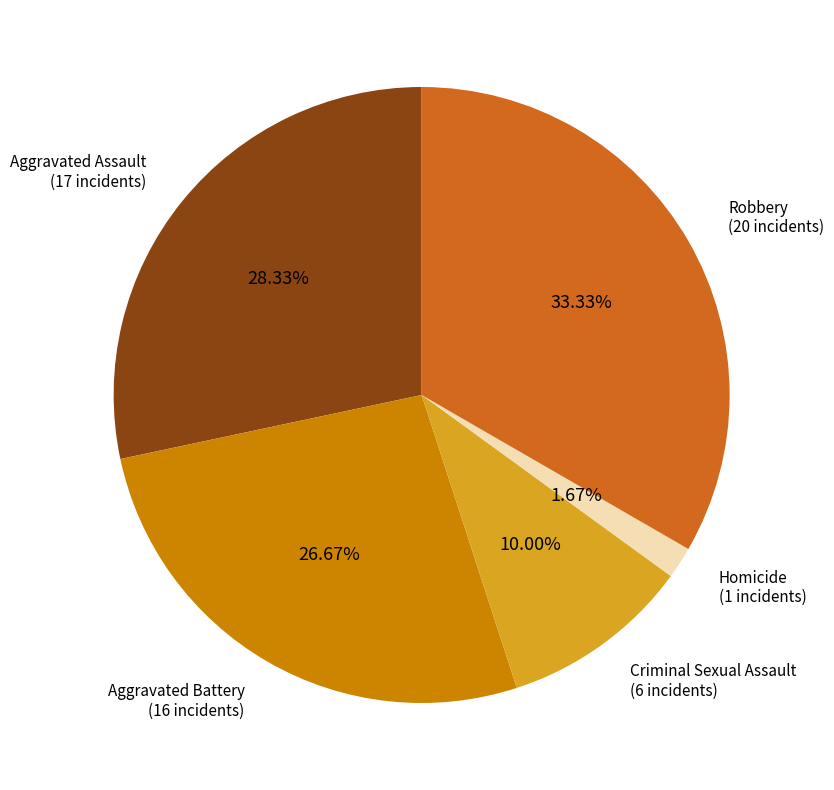

What is the total percentage of Criminal Sexual Assault and Aggravated Assault?

38.3%